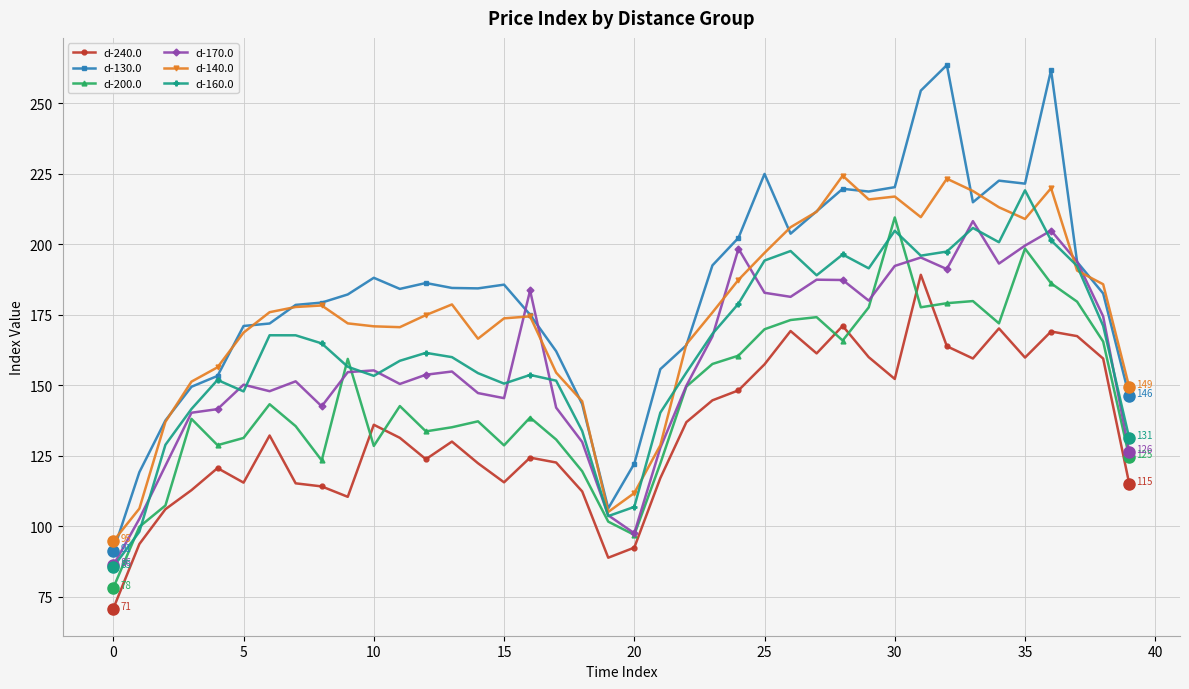

Which series has the widest spread of values?

d-130.0